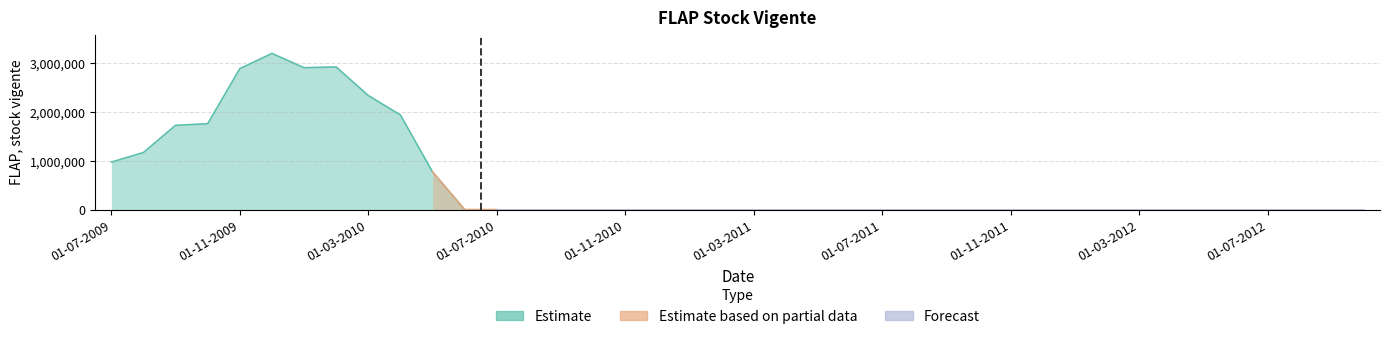

Is it true that the value at 01-10-2011 is 0?

True